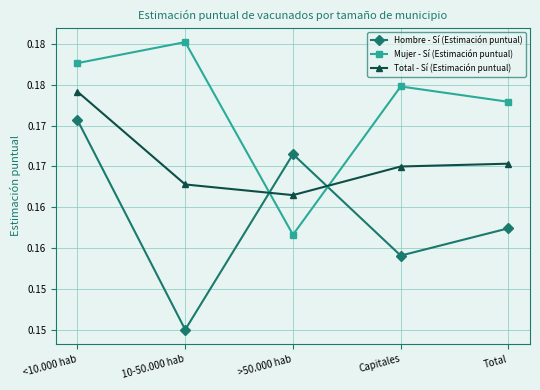

Does the chart have visible grid lines?

Yes